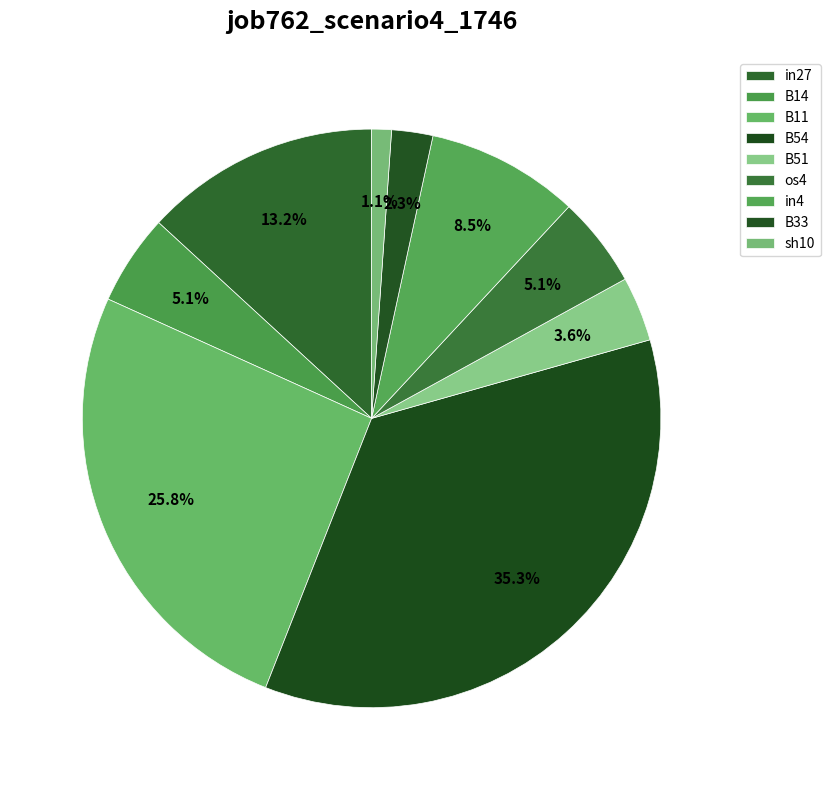

Count the number of slices in the pie.

9